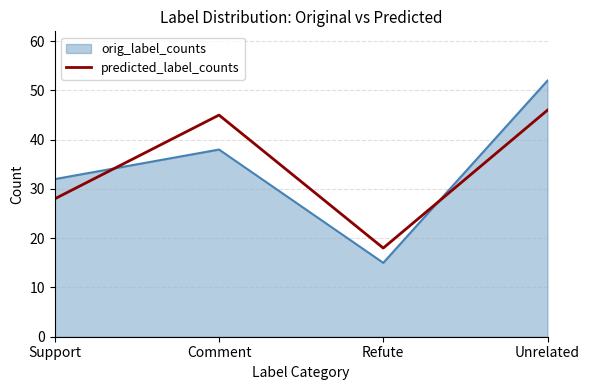

How many interior local valleys does the predicted_label_counts series have?

1